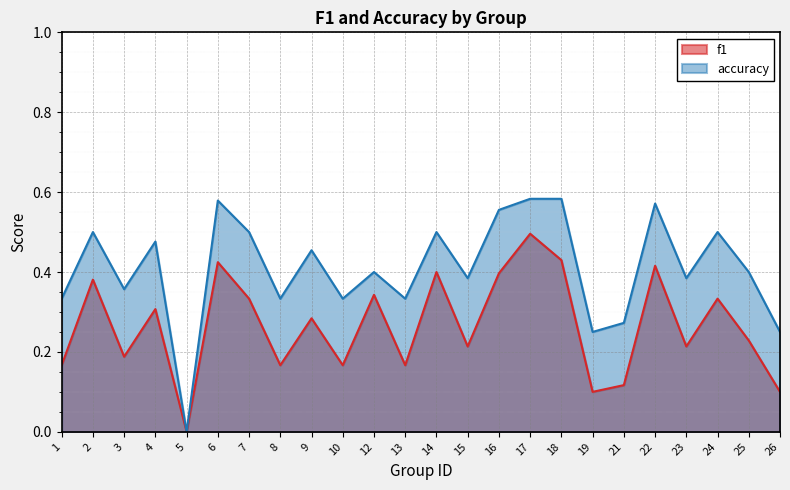

What is the difference between the maximum and minimum values in the accuracy series?

0.6